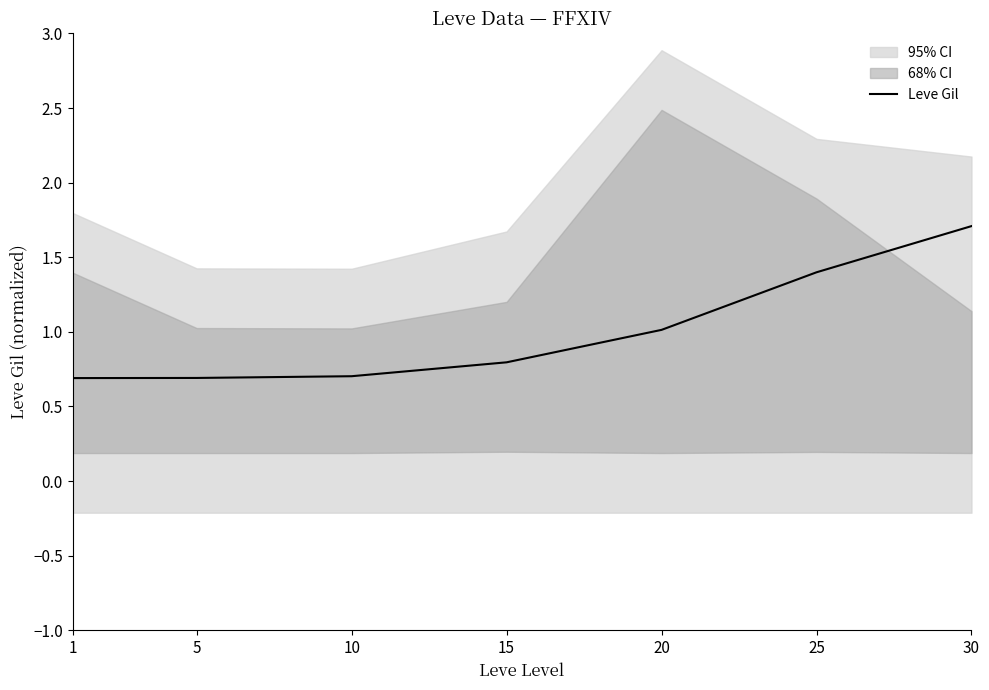

List the labels in order of value, largest first.

30, 25, 20, 15, 10, 5, 1